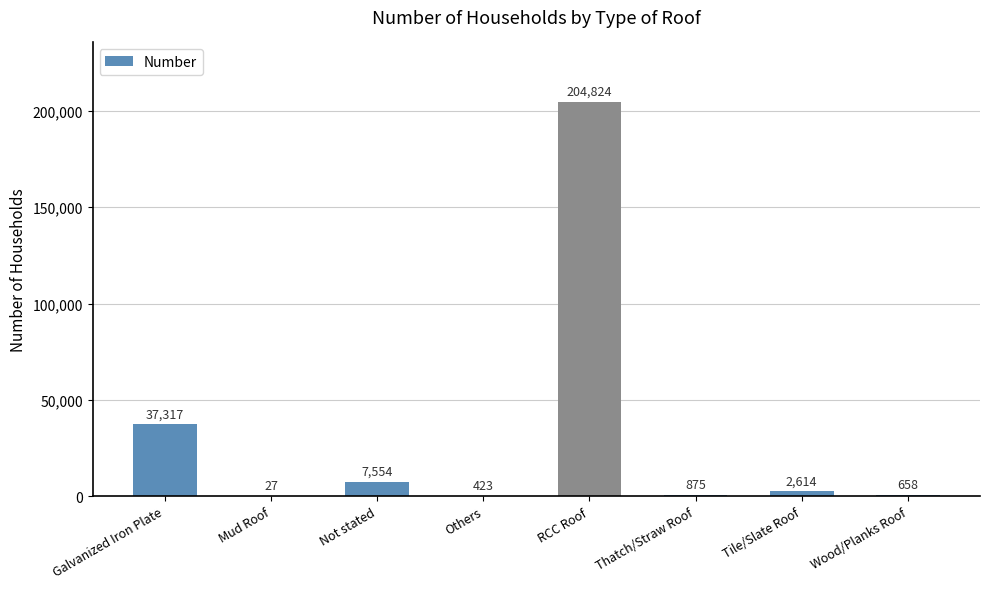

Where is the data nearest to the value 102425?

Galvanized Iron Plate